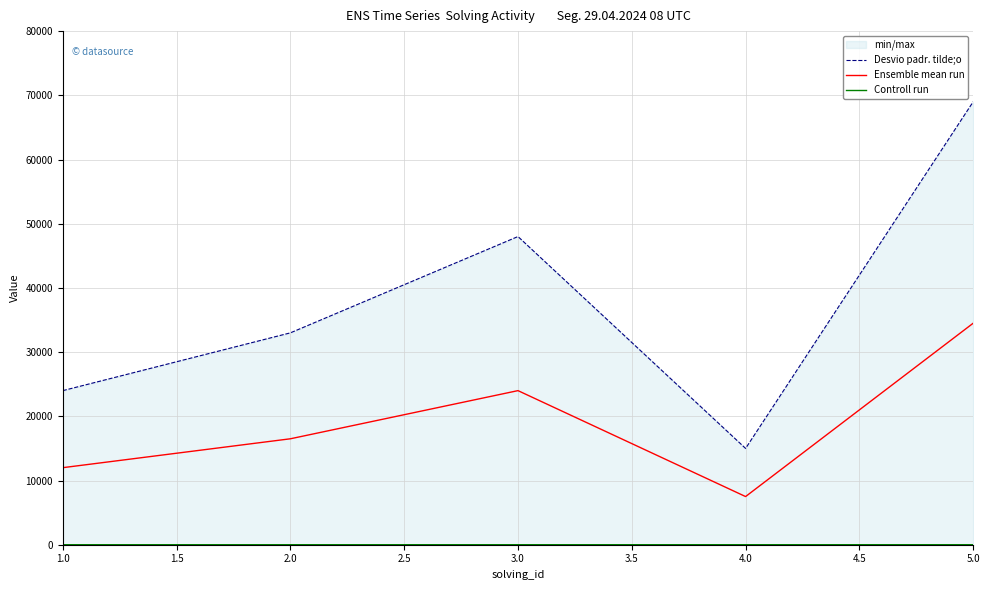

True or false: Controll run and Desvio padr. tilde;o intersect in this chart.

False